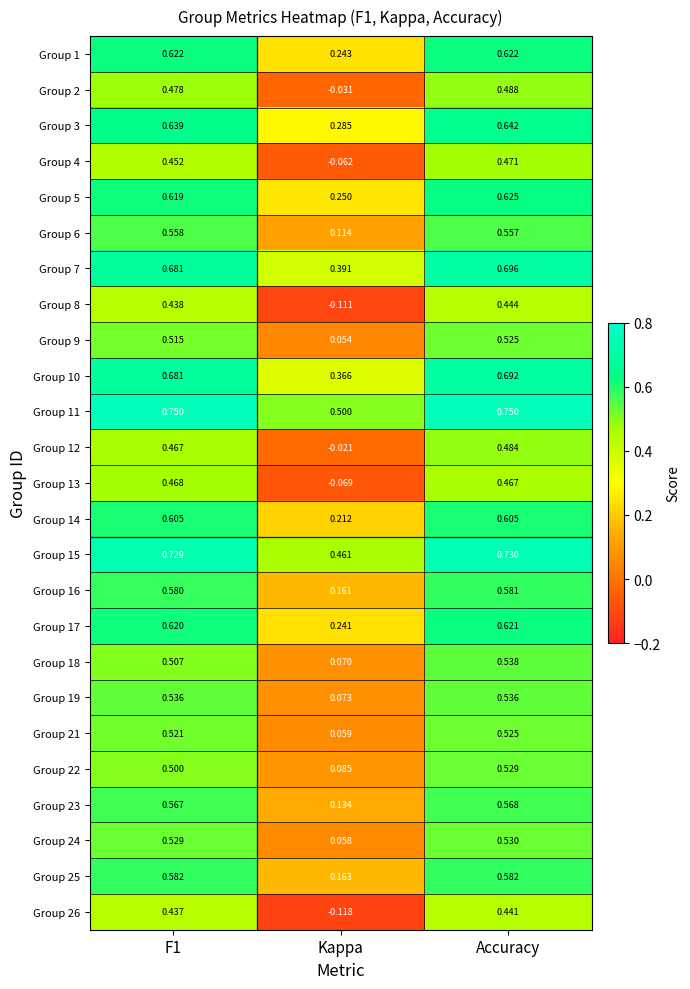

Which category has the highest value in the Group 16 series?

Accuracy